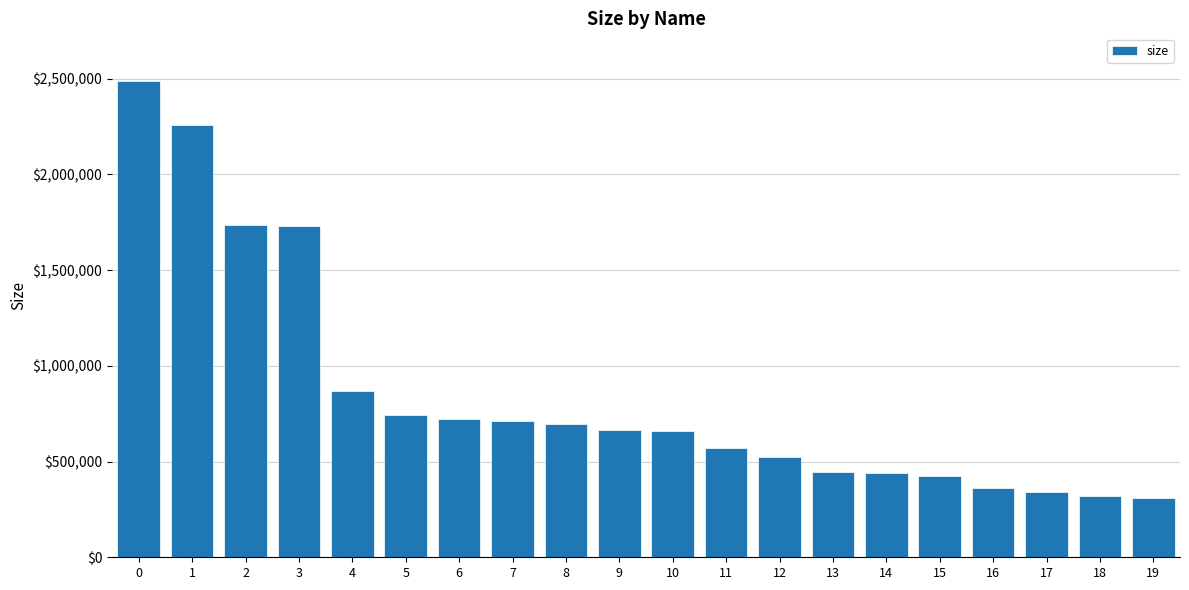

What is the maximum value shown in the chart?

2487358